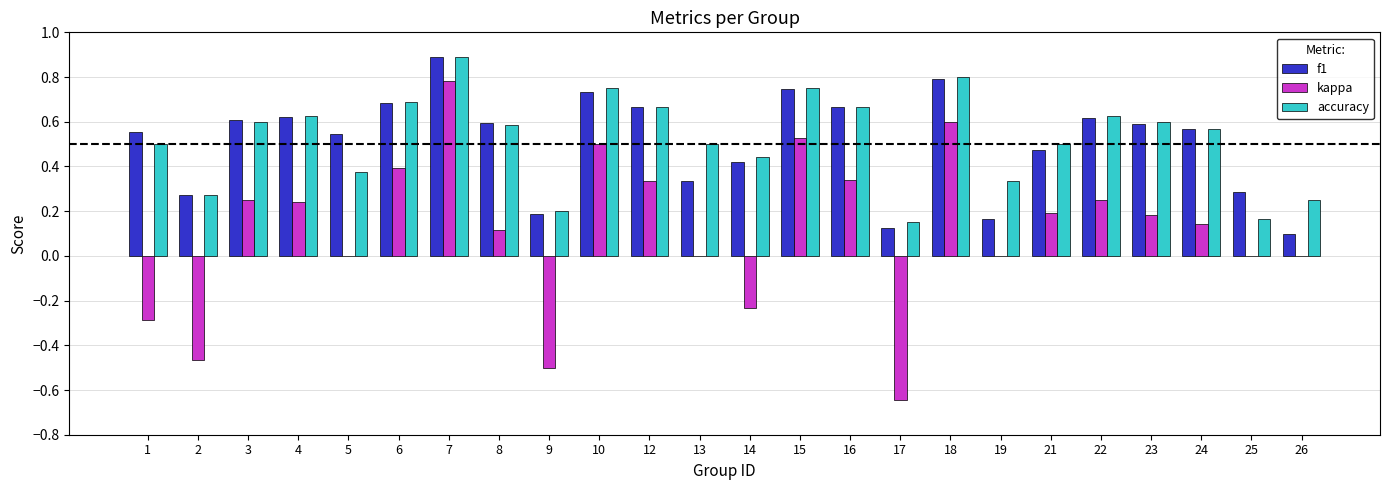

The kappa series shows 0.4 at 6. True or false?

True